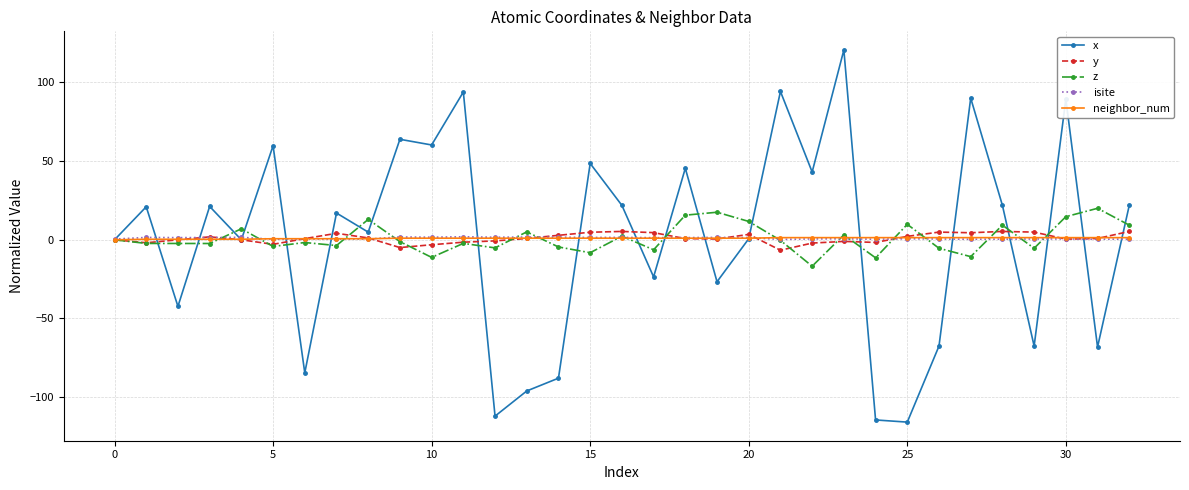

Which series has the largest range (max minus min)?

x